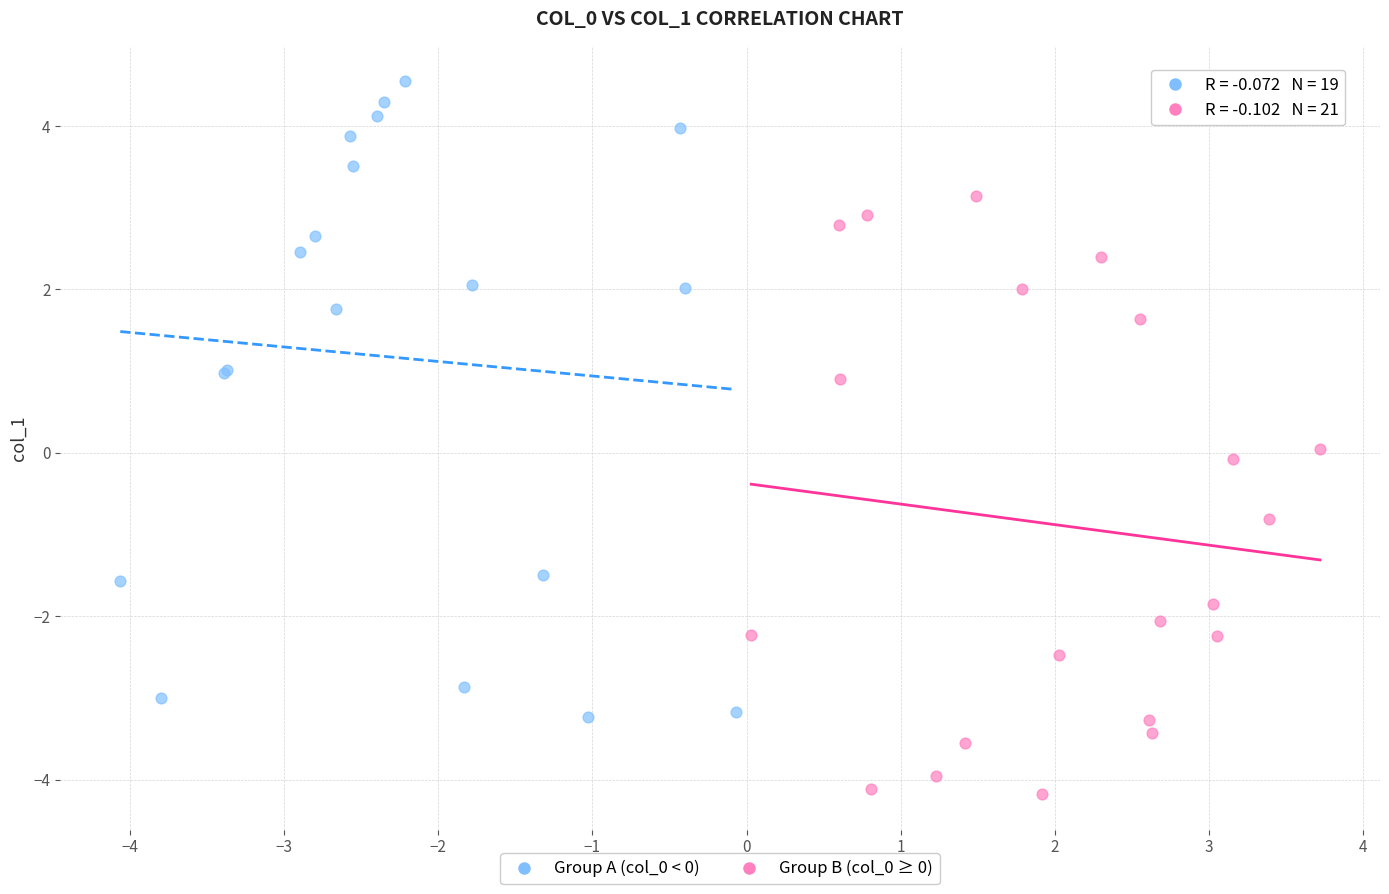

What are all the series names shown in the legend?

Group A (col_0 < 0), Group B (col_0 ≥ 0)